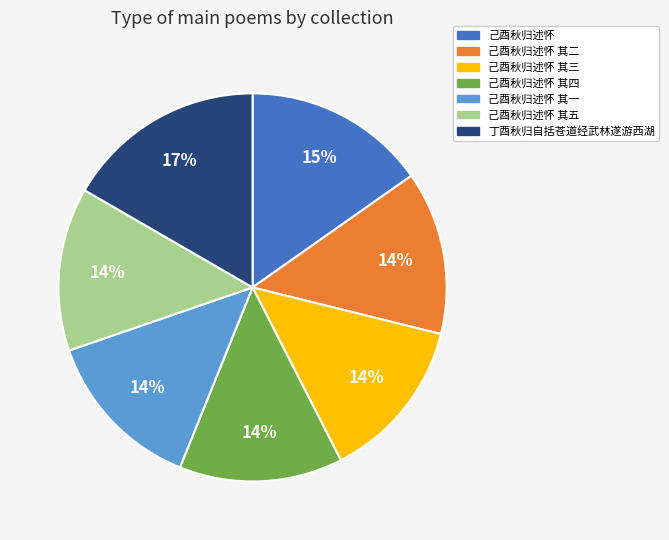

Approximately how many times larger is the value at 己酉秋归述怀 其三 compared to 己酉秋归述怀 其一?

1.0